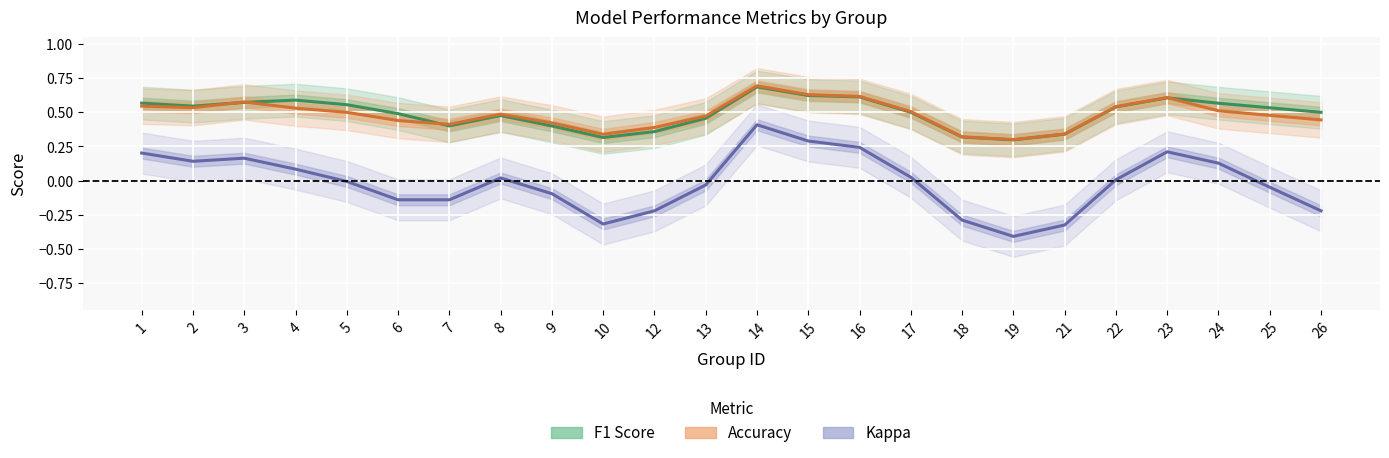

The F1 Score series shows 0.5 at 26. True or false?

True